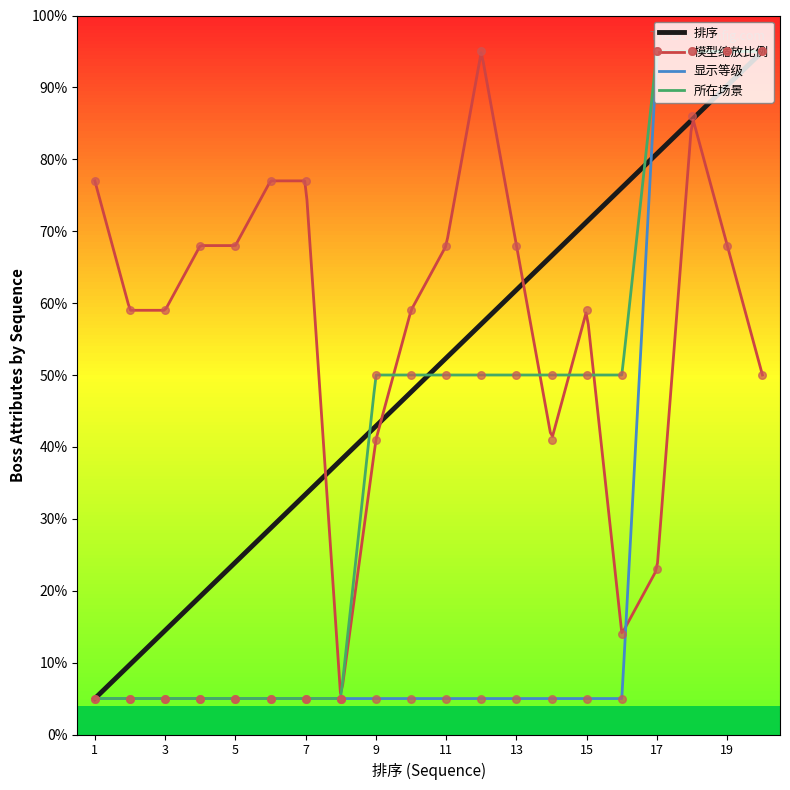

Which series has the largest total across all categories?

模型缩放比例